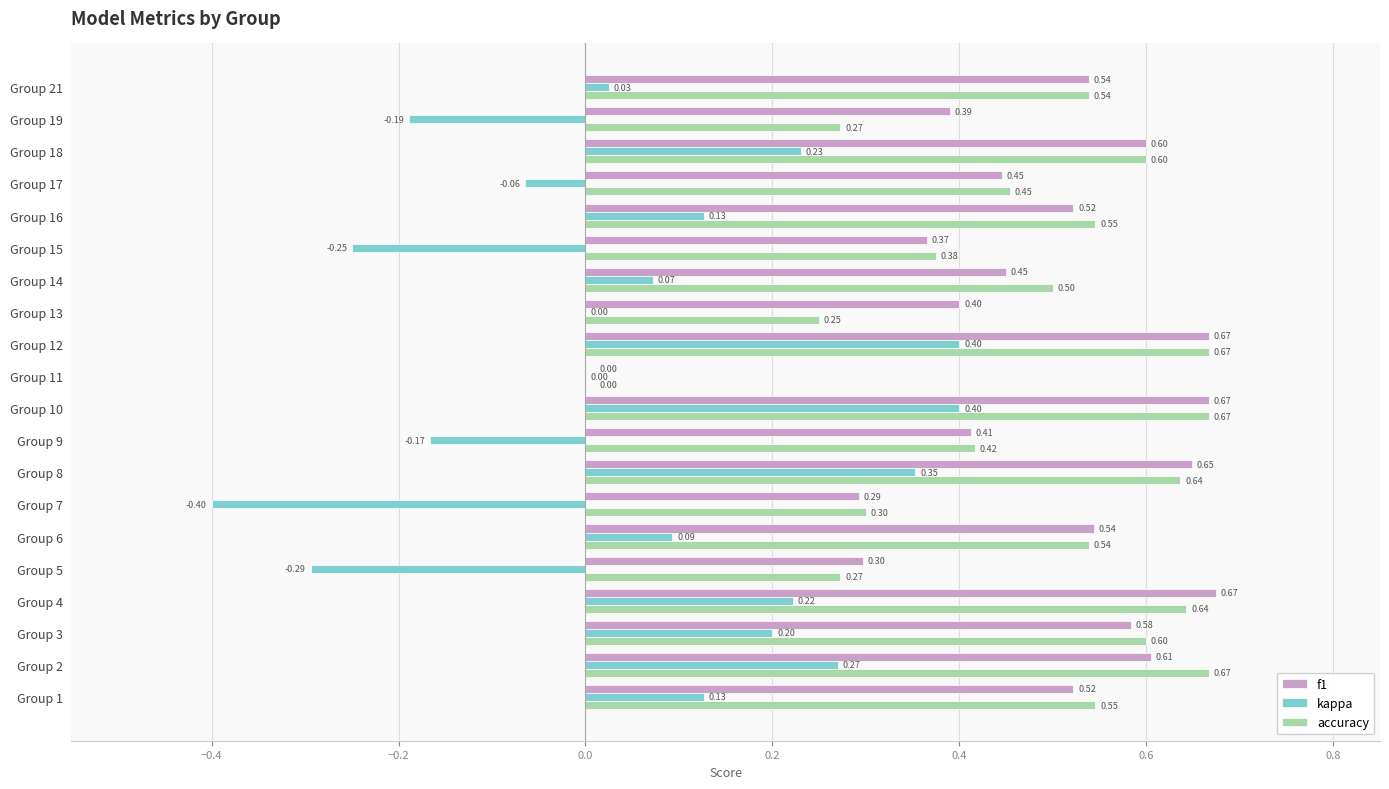

Is the value of accuracy at Group 16 greater than the value of kappa at Group 3?

Yes